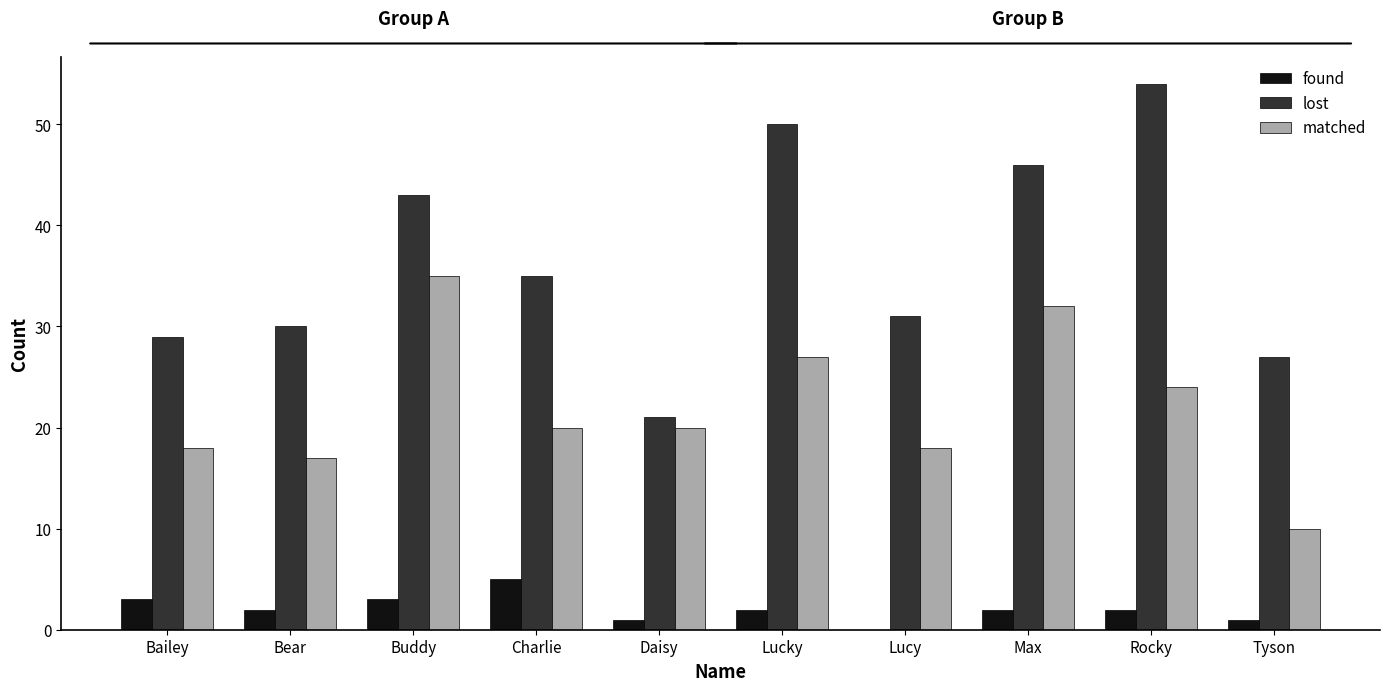

Is it true that found equals 0 at Lucy?

True